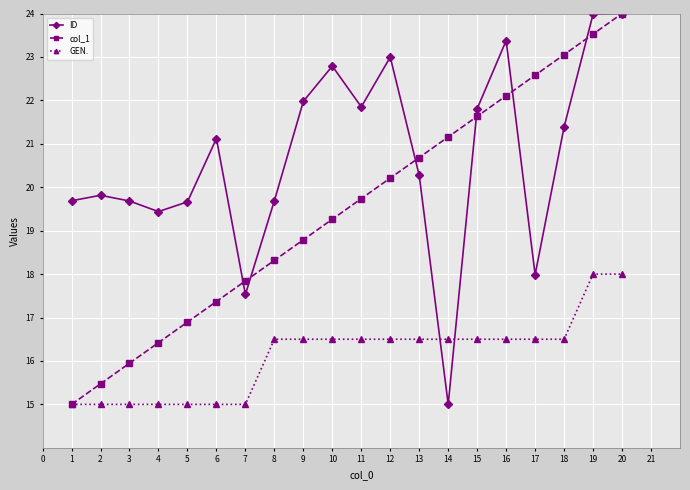

The value of ID at 3 is 4.9. True or false?

False